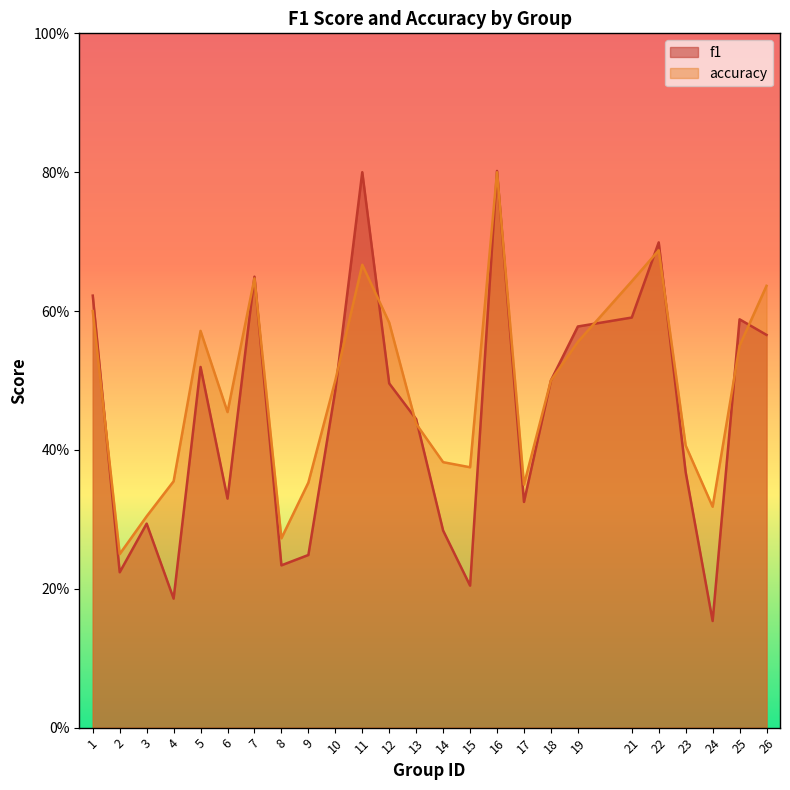

Rank the series by their average value, from highest to lowest.

accuracy, f1